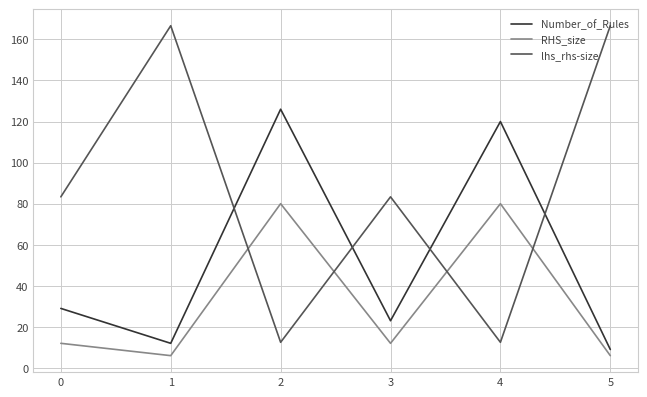

True or false: Number_of_Rules has more than 0 interior local peaks.

True